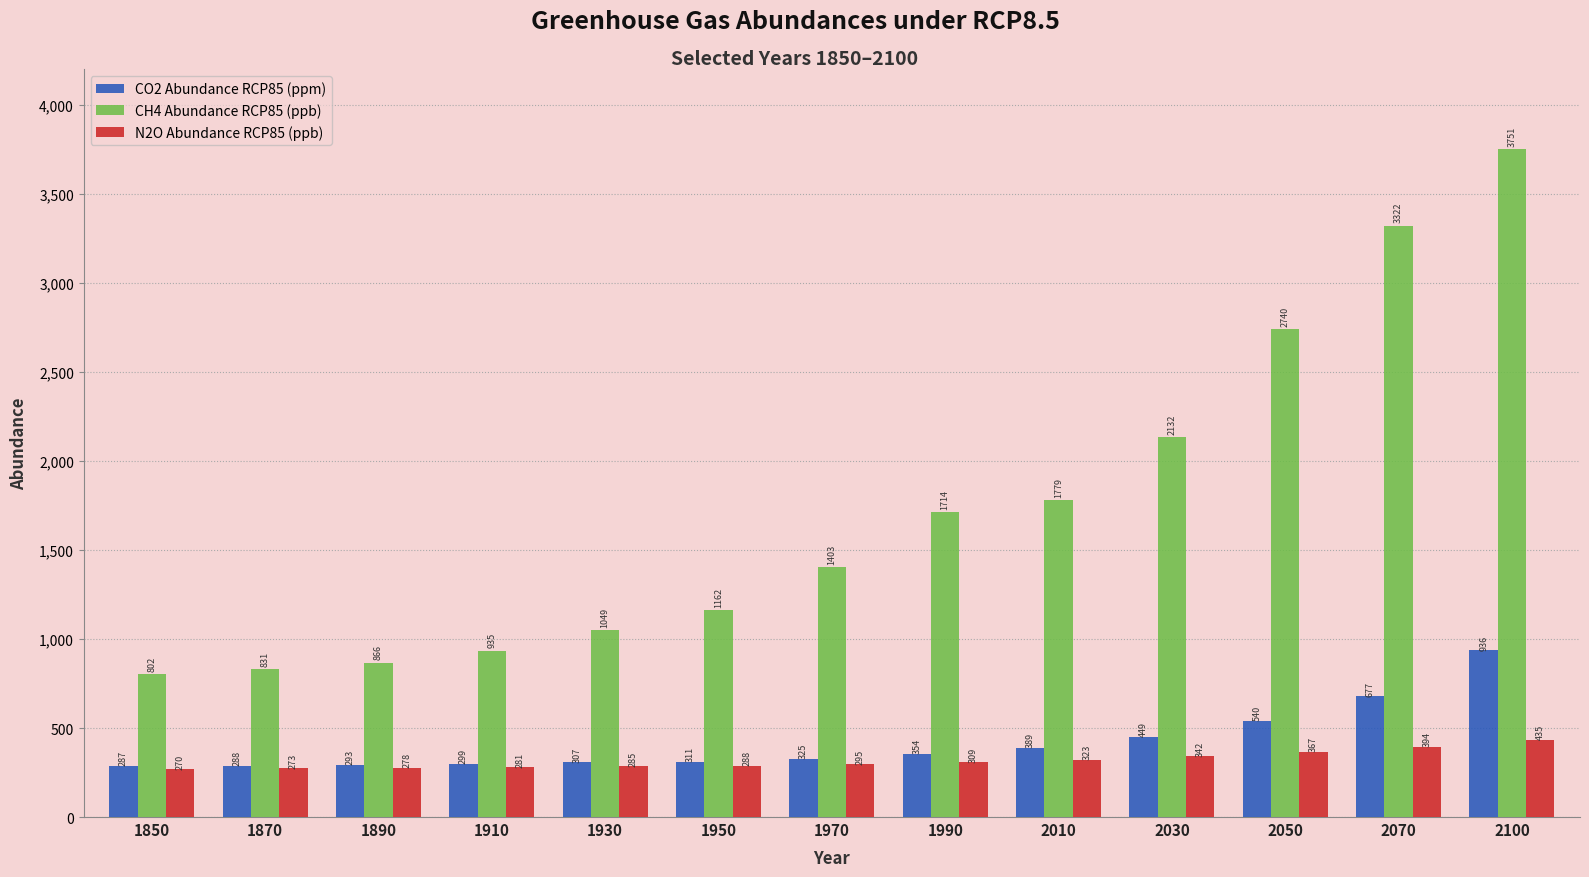

Is it true that CH4 Abundance RCP85 (ppb) equals 3322.0 at 2070?

True